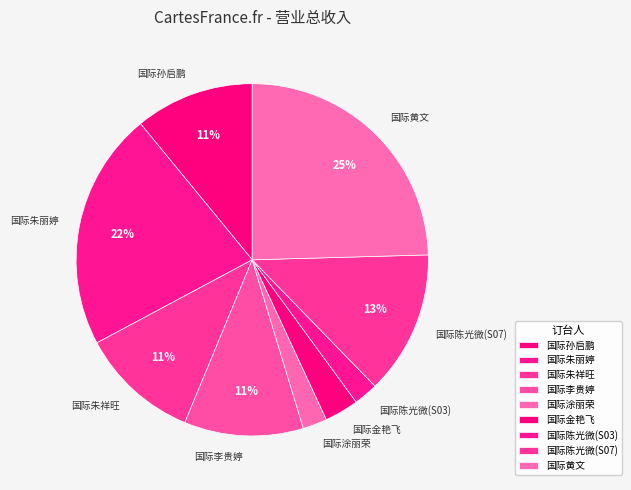

Do 国际李贵婷 and 国际陈光微(S07) together represent more than half of the pie?

No